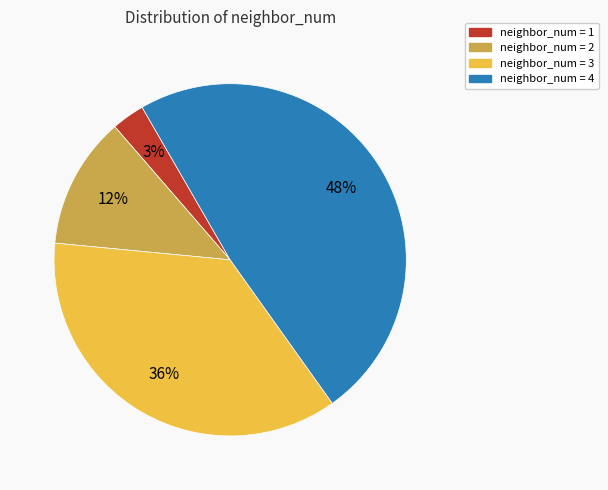

How many segments does this pie chart have?

4